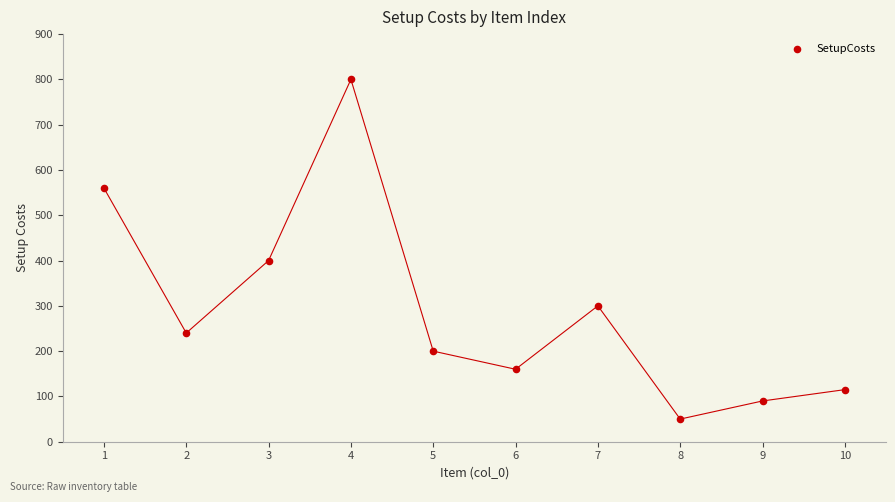

What is the average Y value?

292